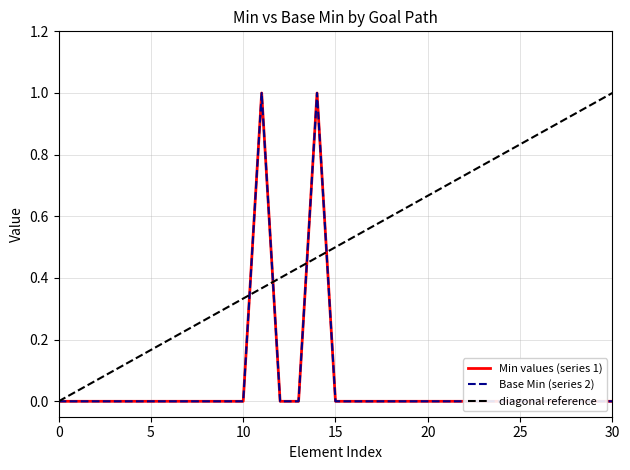

Reading left to right, what are all the values shown in this chart?

Min values: 0	0	0	0	0	0	0	0	0	0	0	1	0	0	1	0	0	0	0	0	0	0	0	0	0	0	0	0	0	0	0
Base Min: 0	0	0	0	0	0	0	0	0	0	0	1	0	0	1	0	0	0	0	0	0	0	0	0	0	0	0	0	0	0	0